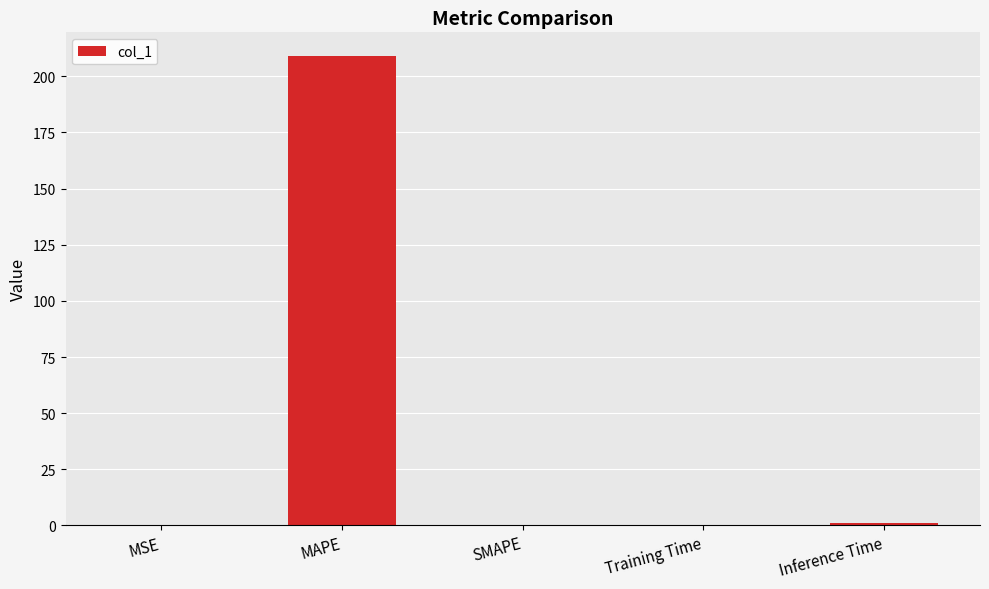

Which category has the highest value across all series?

MAPE